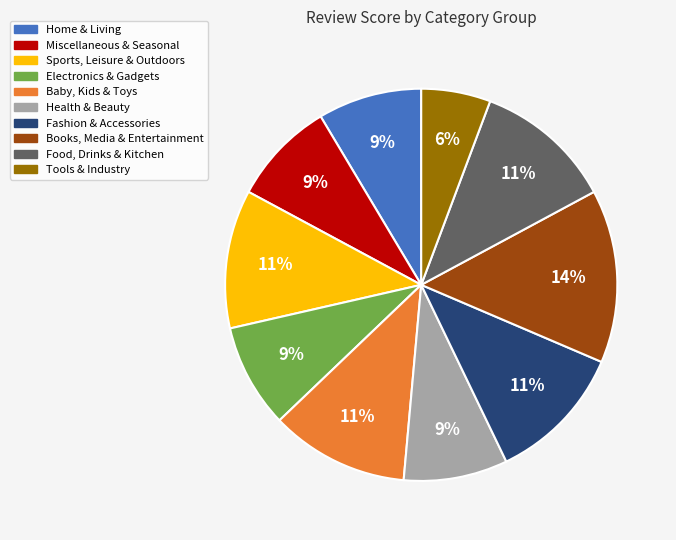

Is it true that Home & Living is 9% of the pie?

True